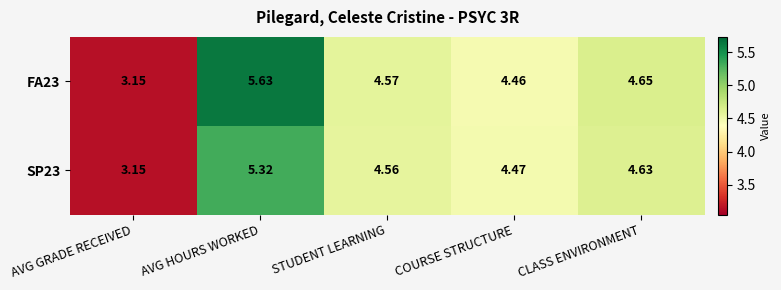

Rank the series by their average value, from highest to lowest.

FA23, SP23